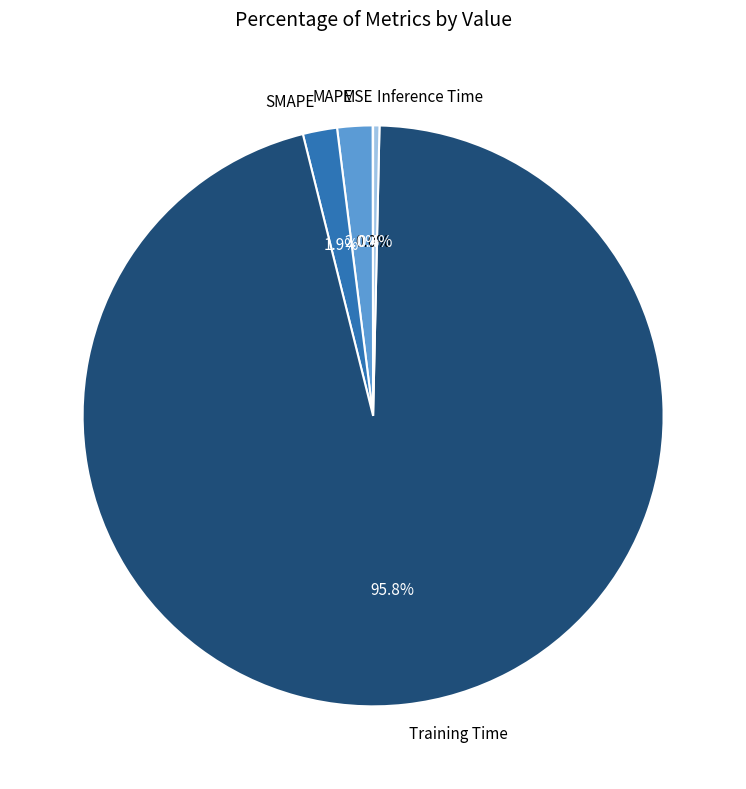

What percentage is the Training Time slice, to the nearest percent?

96%